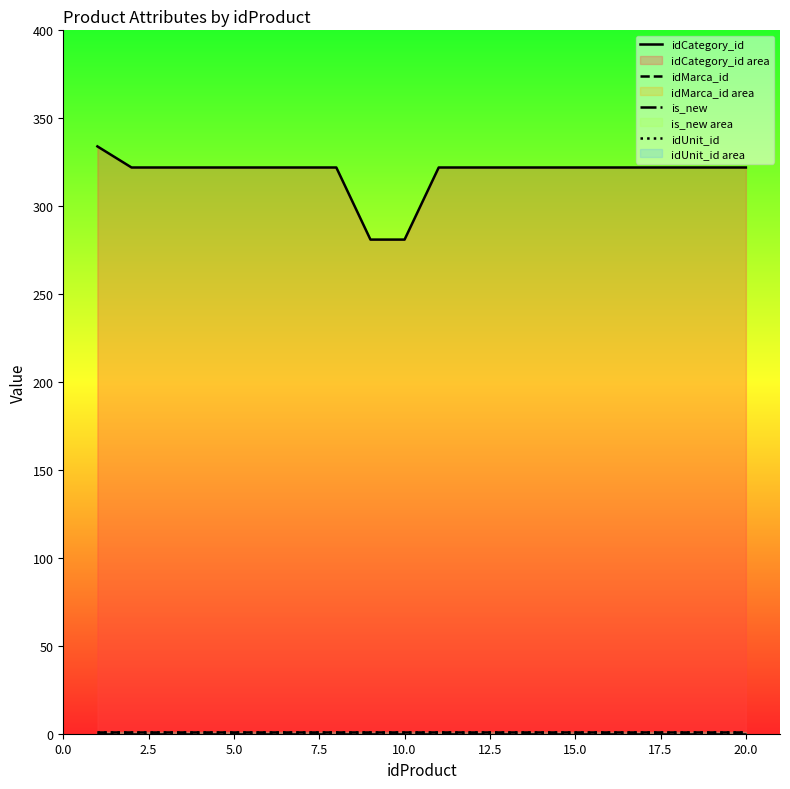

Count the number of data series in this chart.

4